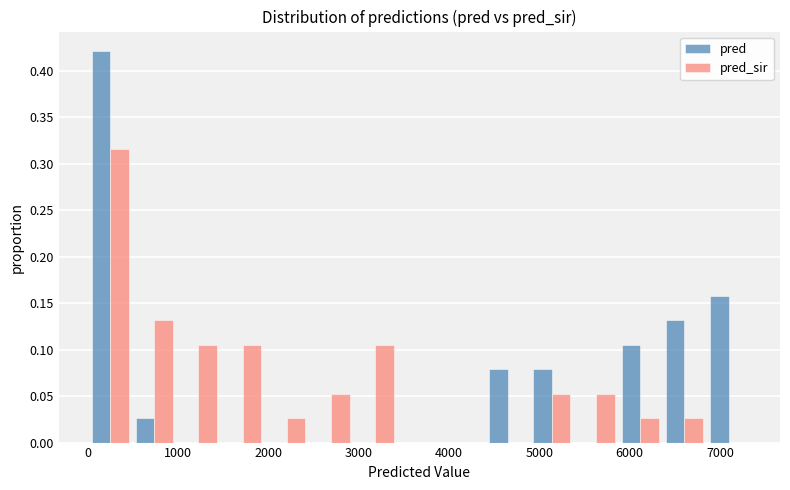

In the pred_sir series, which range on the x-axis has the tallest bar?

0 to 500